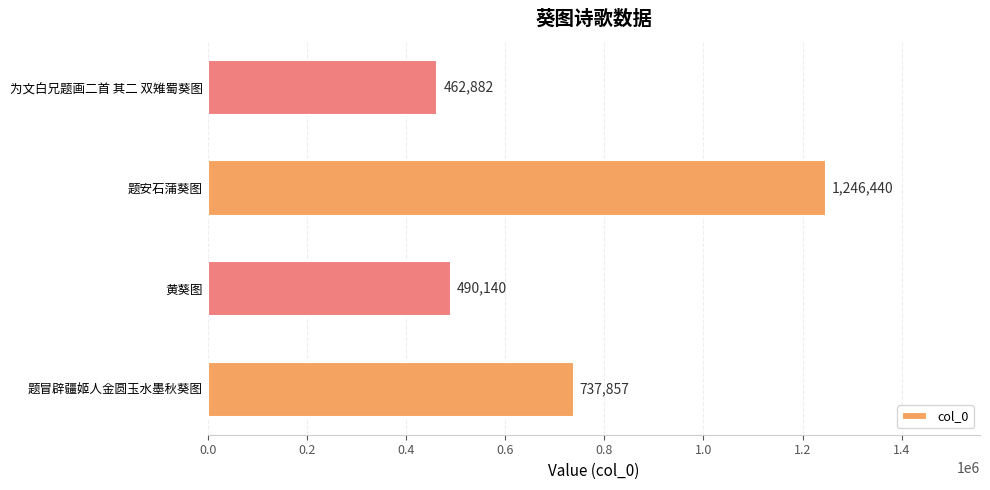

Rank the categories by value from lowest to highest.

为文白兄题画二首 其二 双雉蜀葵图, 黄葵图, 题冒辟疆姬人金圆玉水墨秋葵图, 题安石蒲葵图